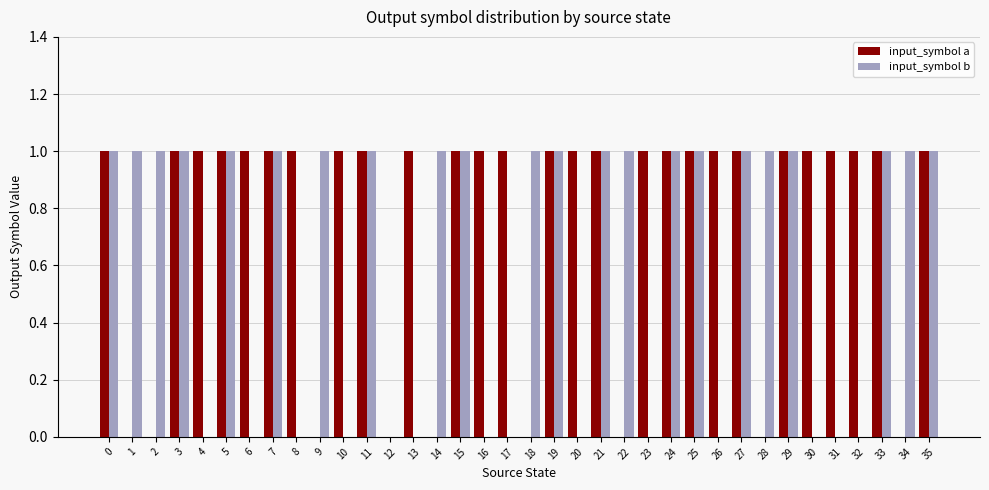

The input_symbol b series shows 1 at 24. True or false?

True